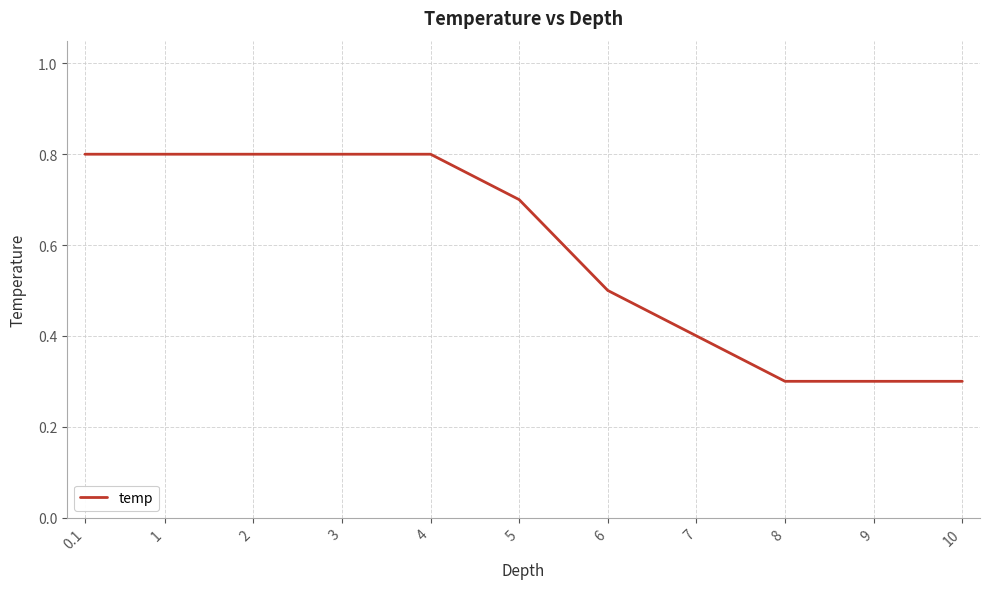

What is the minimum value shown in the chart?

0.3